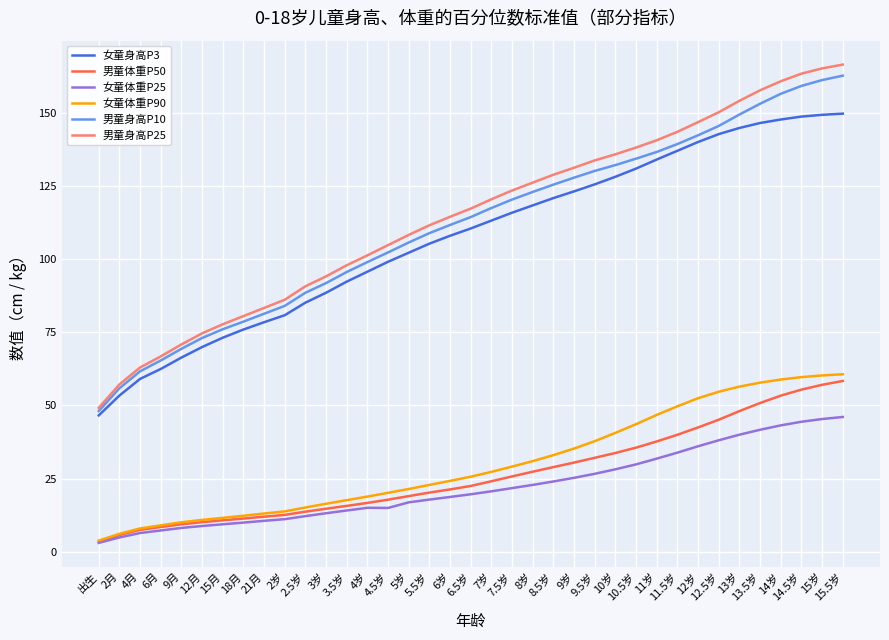

What position from the right is 14岁?

4